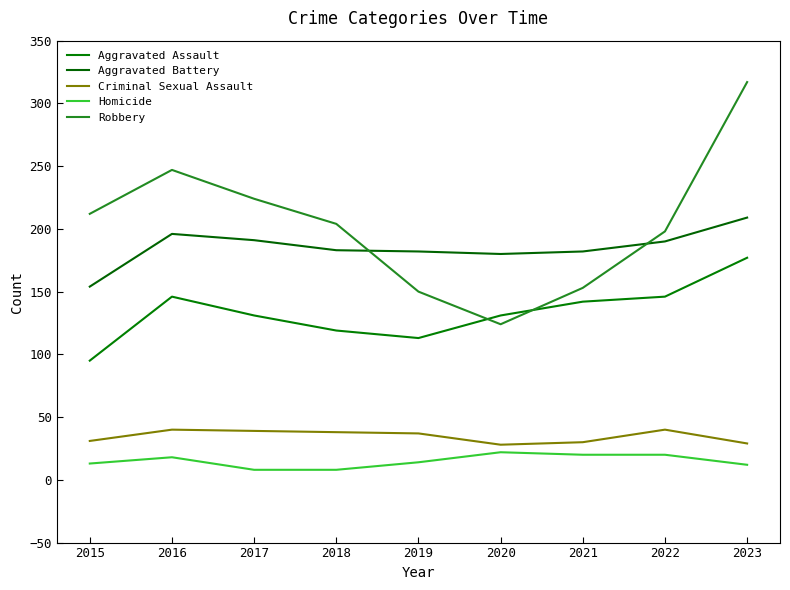

True or false: Criminal Sexual Assault has a value of 67 at 2017.

False